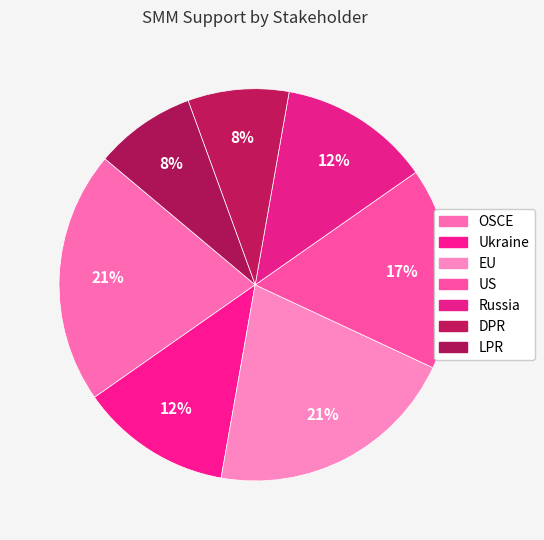

The Russia slice represents 3% of the pie. True or false?

False